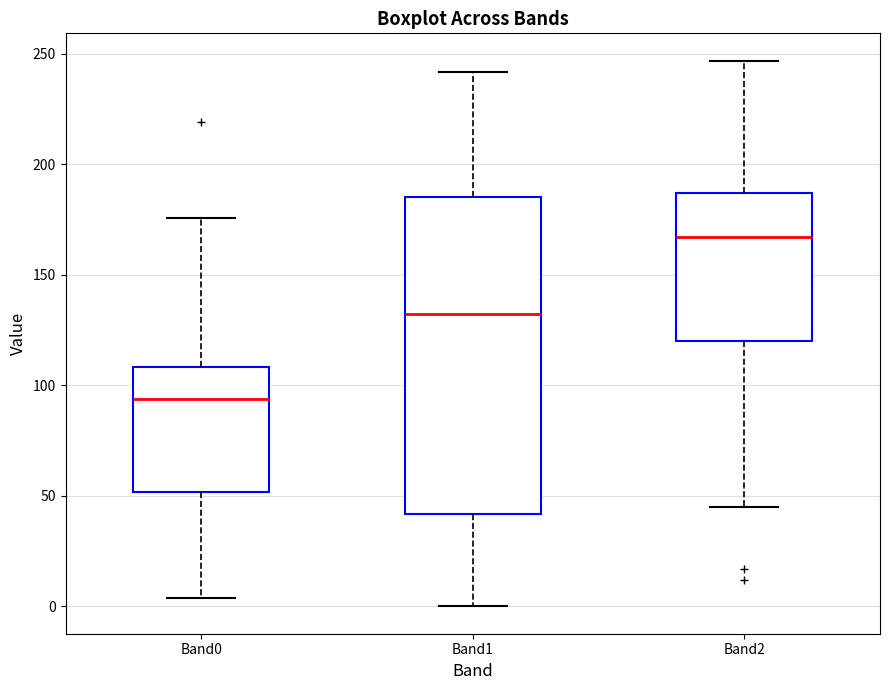

Where is the lower edge of the box for Band0 on the y-axis? The values are not printed on the chart, so give them approximately, as read against the axis.

50